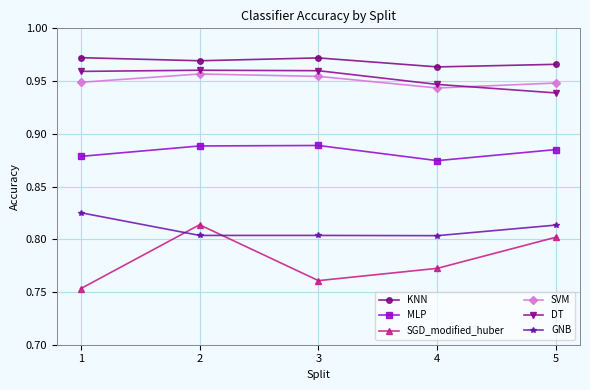

Count the DT values in the range 0 to 1.

5